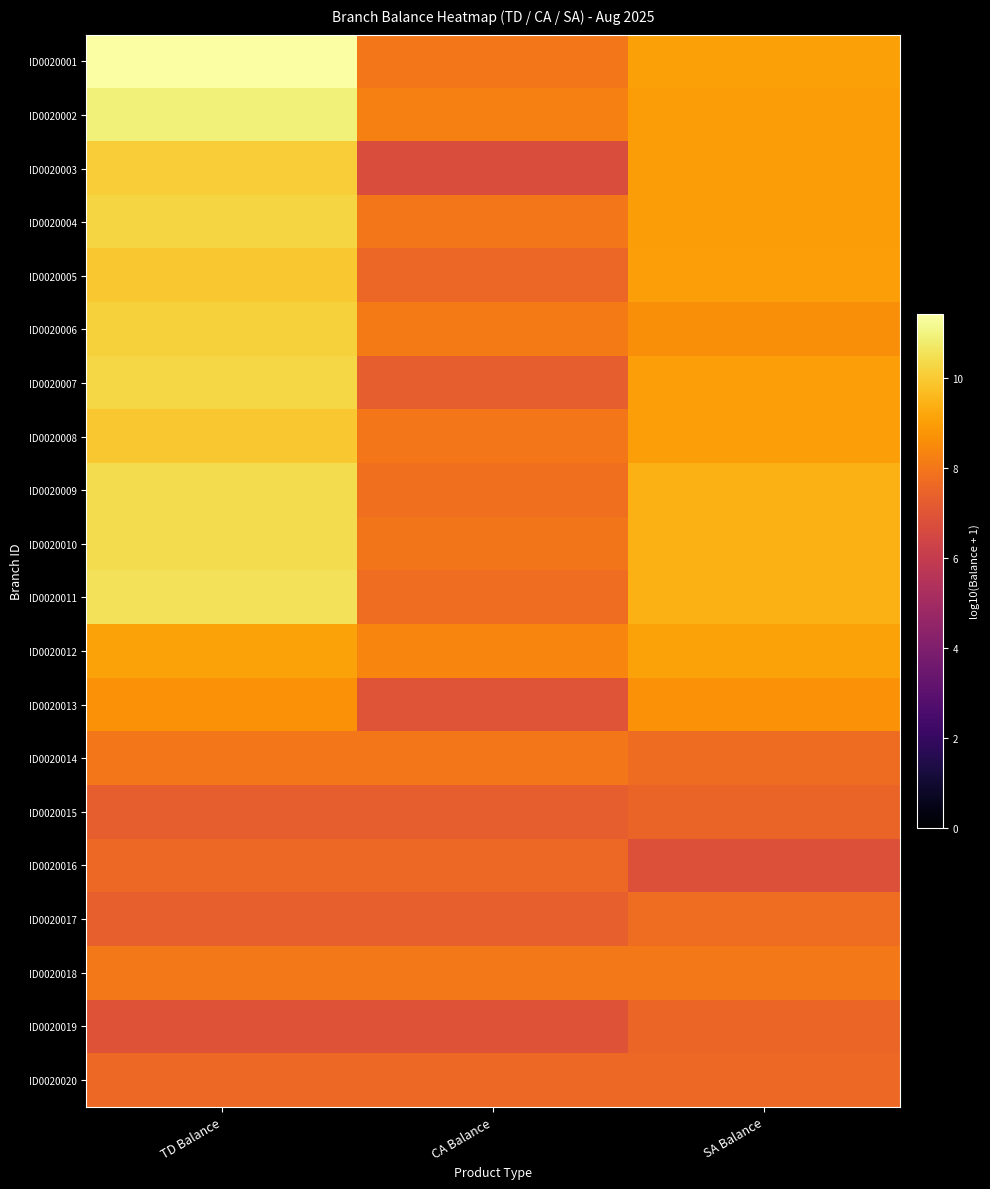

Reading left to right, list all the values displayed in this chart.

ID0020001: TD Balance=11.4	CA Balance=8.0	SA Balance=9.0
ID0020002: TD Balance=10.9	CA Balance=8.3	SA Balance=9.0
ID0020003: TD Balance=10.1	CA Balance=6.7	SA Balance=9.0
ID0020004: TD Balance=10.3	CA Balance=8.0	SA Balance=9.0
ID0020005: TD Balance=9.9	CA Balance=7.6	SA Balance=9.0
ID0020006: TD Balance=10.1	CA Balance=8.1	SA Balance=8.6
ID0020007: TD Balance=10.3	CA Balance=7.3	SA Balance=9.0
ID0020008: TD Balance=10.0	CA Balance=8.0	SA Balance=9.0
ID0020009: TD Balance=10.4	CA Balance=7.8	SA Balance=9.4
ID0020010: TD Balance=10.4	CA Balance=8.0	SA Balance=9.4
ID0020011: TD Balance=10.5	CA Balance=7.8	SA Balance=9.4
ID0020012: TD Balance=9.1	CA Balance=8.4	SA Balance=9.1
ID0020013: TD Balance=8.7	CA Balance=7.0	SA Balance=8.7
ID0020014: TD Balance=8.0	CA Balance=8.0	SA Balance=7.7
ID0020015: TD Balance=7.3	CA Balance=7.3	SA Balance=7.5
ID0020016: TD Balance=7.6	CA Balance=7.6	SA Balance=6.8
ID0020017: TD Balance=7.3	CA Balance=7.3	SA Balance=7.8
ID0020018: TD Balance=8.1	CA Balance=8.1	SA Balance=8.1
ID0020019: TD Balance=6.9	CA Balance=6.9	SA Balance=7.5
ID0020020: TD Balance=7.6	CA Balance=7.6	SA Balance=7.6